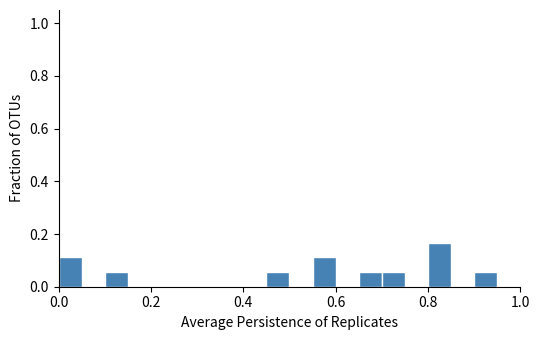

Around what value on the x-axis is the tallest bar? Give the approximate position of its centre, as read against the axis.

0.82